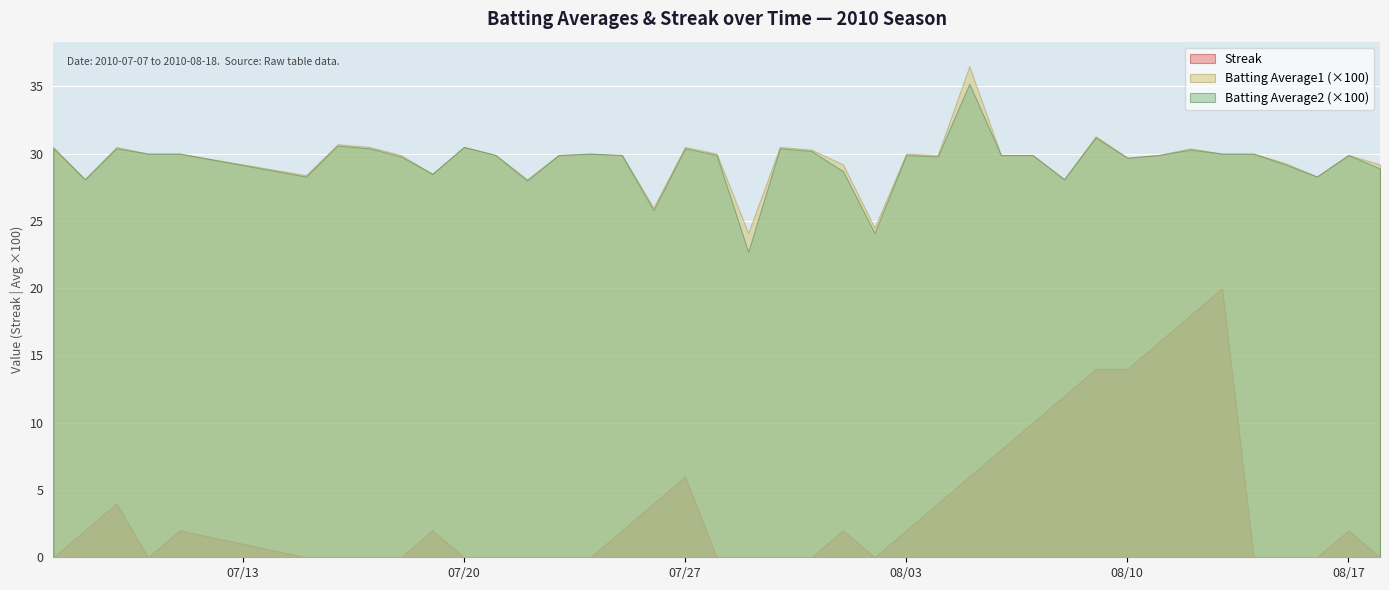

What is the highest value of the Batting Average2 (×100) series?

35.2